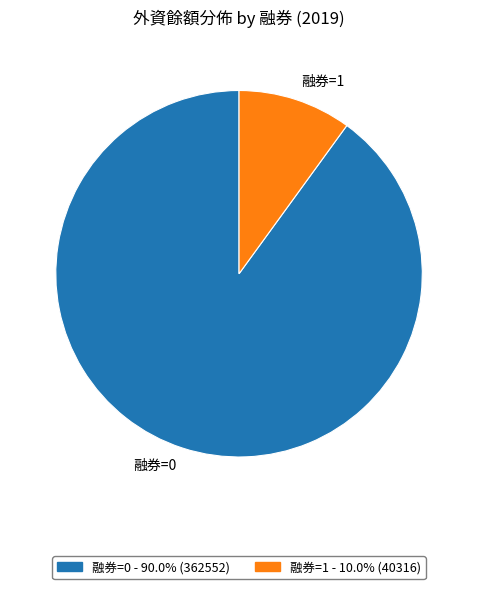

How many segments does this pie chart have?

2